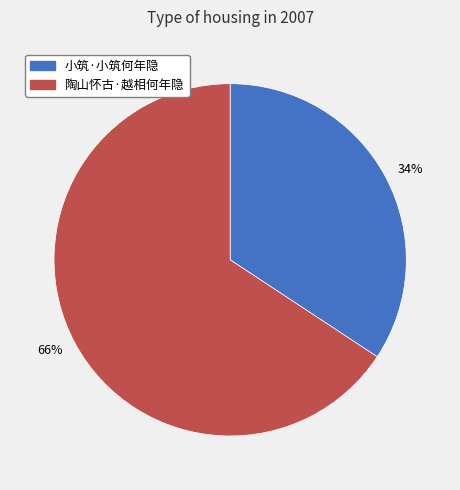

Is it true that 66% is 66% of the pie?

True